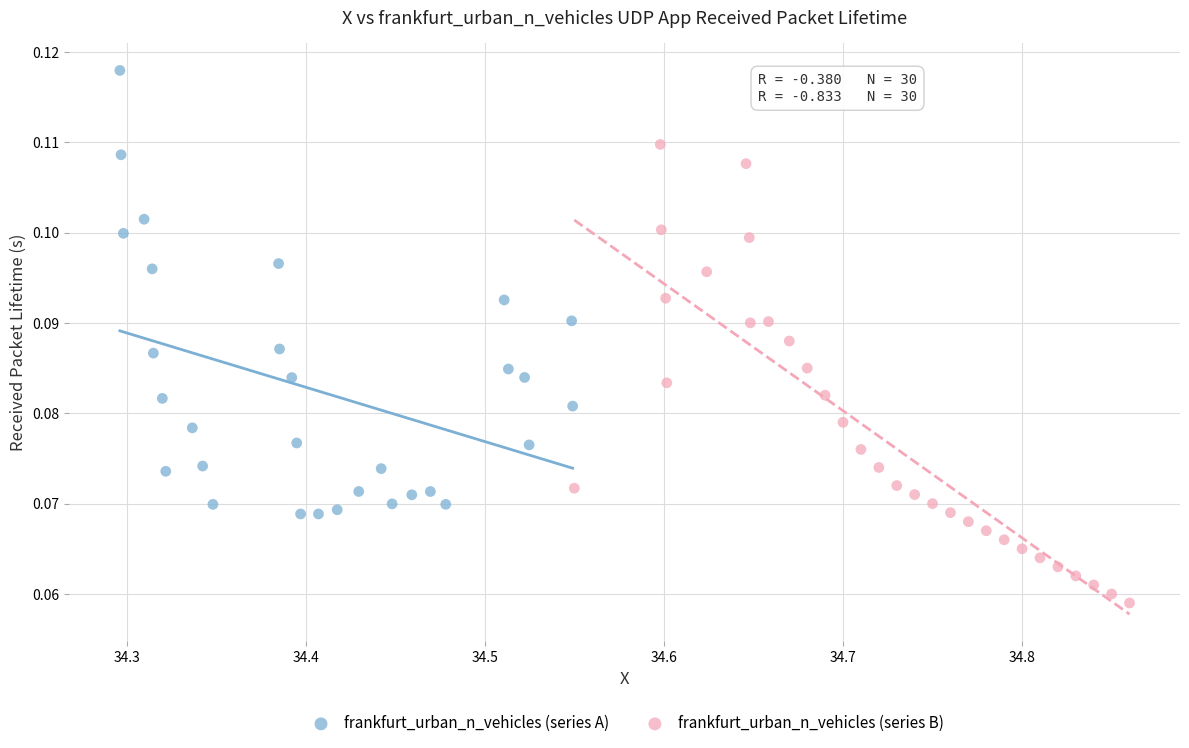

Which series contains the lowest Y value?

frankfurt_urban_n_vehicles (series B)